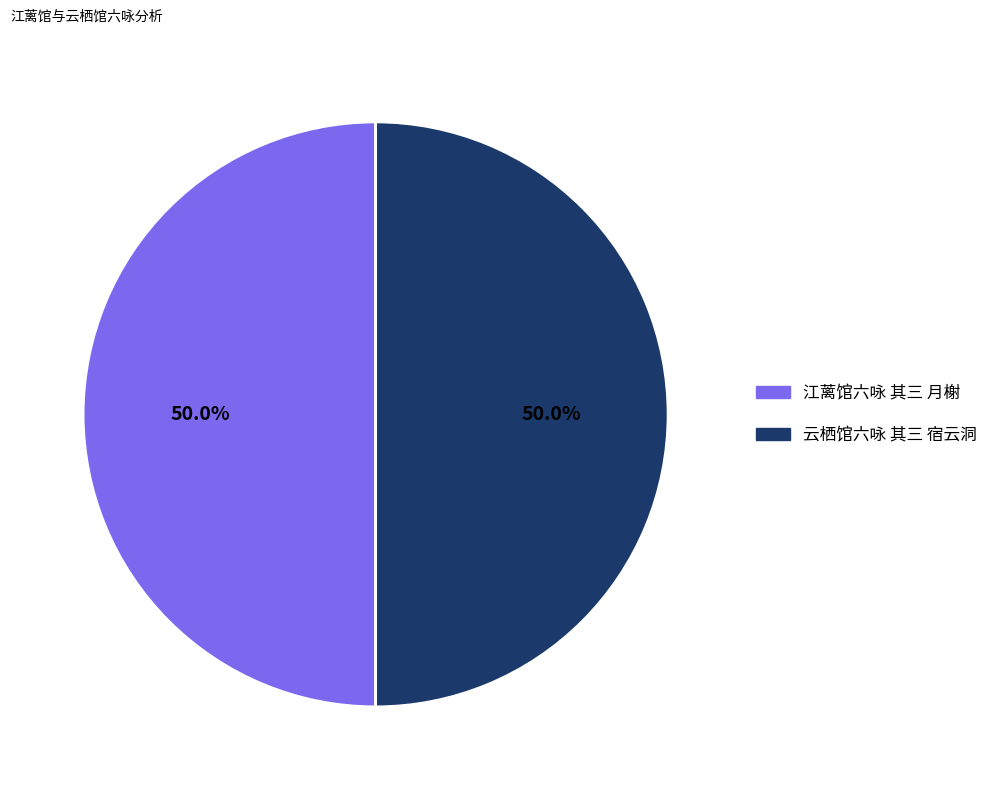

What is the total percentage of 云栖馆六咏 其三 宿云洞 and 江蓠馆六咏 其三 月榭?

100.0%